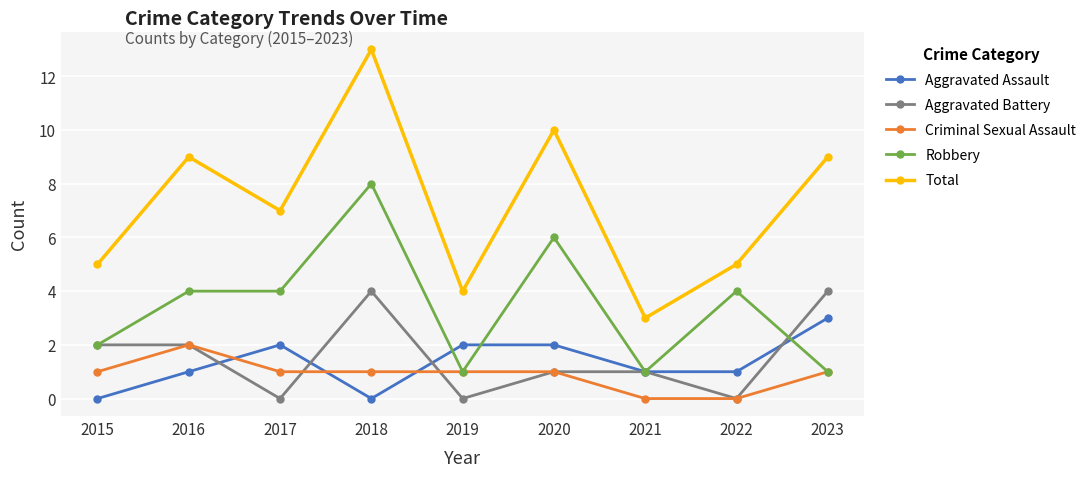

Reading left to right, extract all data points from this chart.

Aggravated Assault: 0	1	2	0	2	2	1	1	3
Aggravated Battery: 2	2	0	4	0	1	1	0	4
Criminal Sexual Assault: 1	2	1	1	1	1	0	0	1
Robbery: 2	4	4	8	1	6	1	4	1
Total: 5	9	7	13	4	10	3	5	9